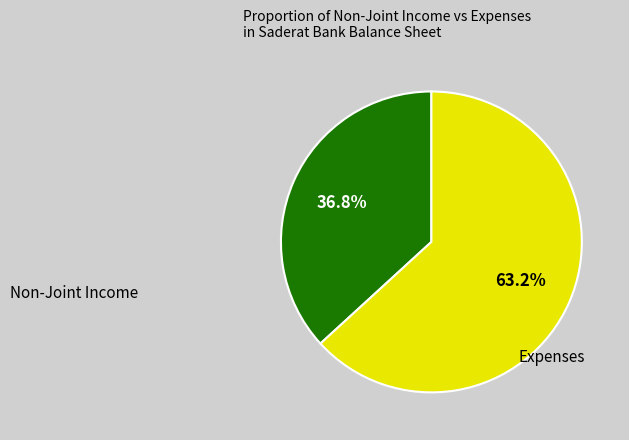

Is there a majority slice in this chart?

Yes